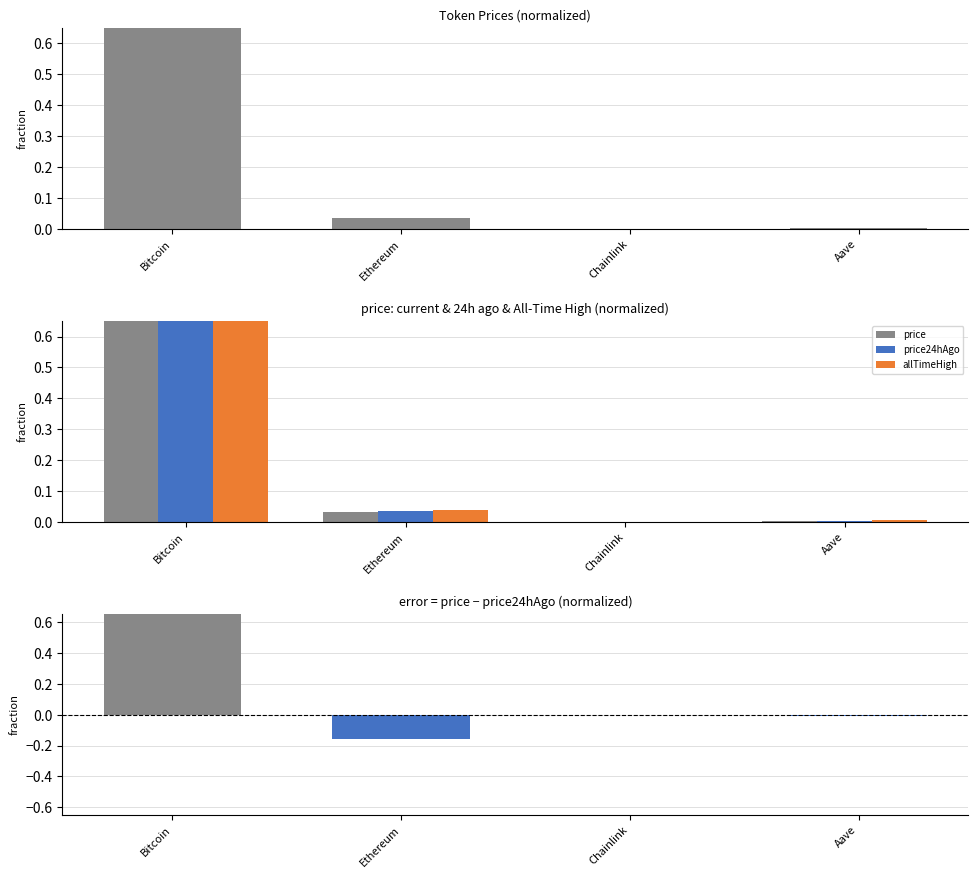

What is the difference between the price24hAgo values at Bitcoin and Aave?

0.9